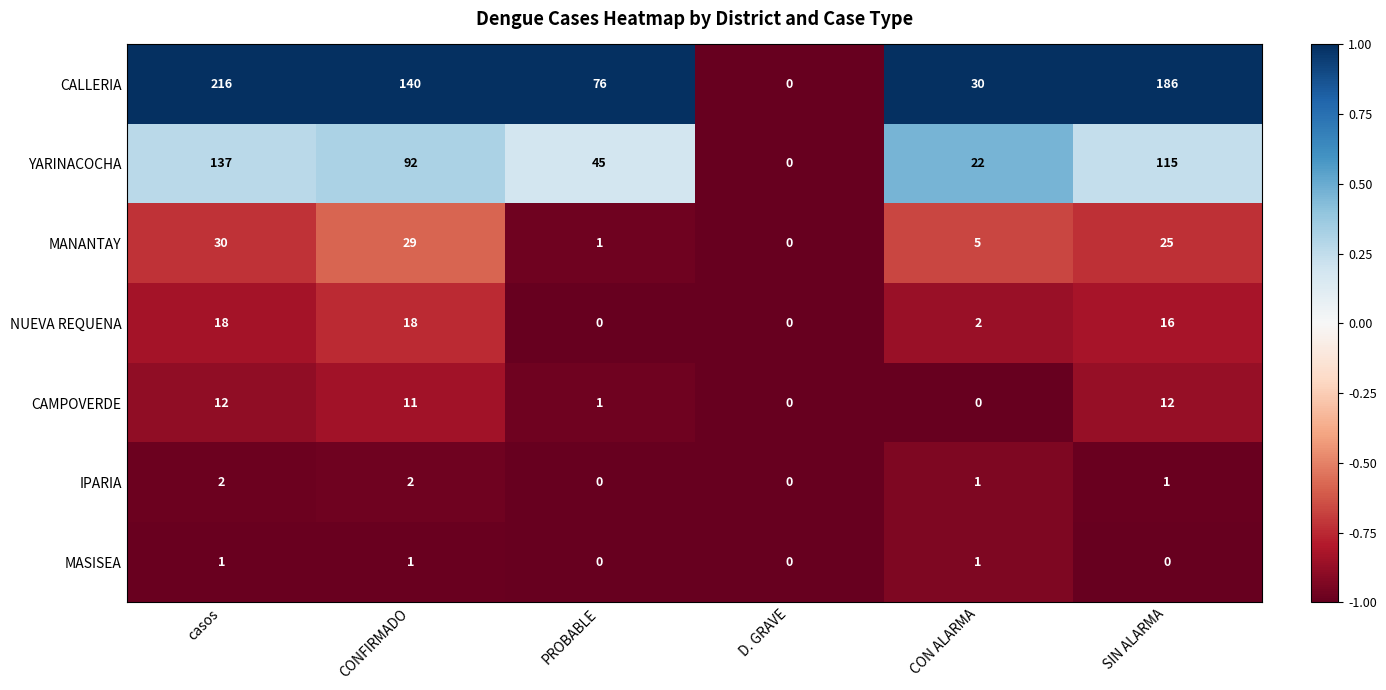

What is the maximum value shown in the chart?

216